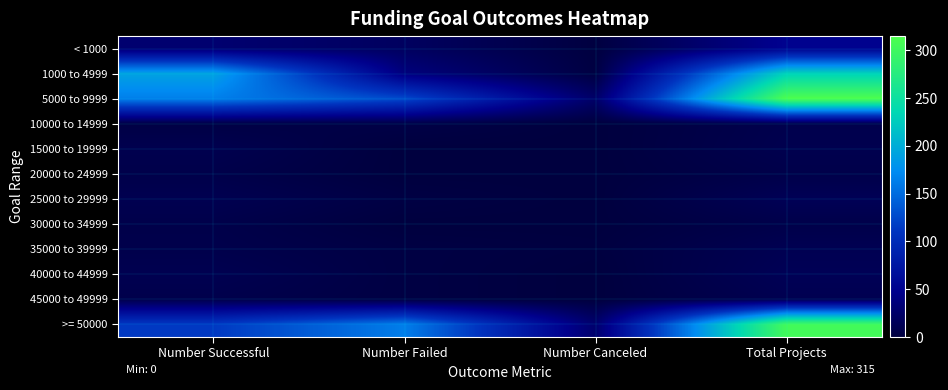

What is the total value across all series at Number Successful?

565